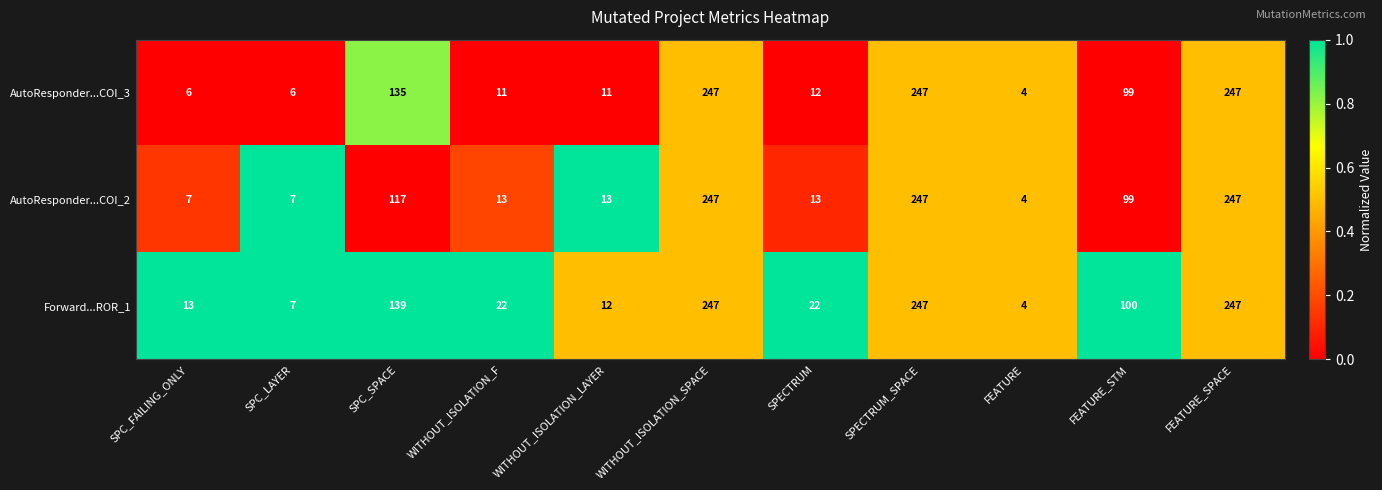

What is the difference between the AutoResponder...COI_2 values at SPC_FAILING_ONLY and WITHOUT_ISOLATION_F?

6